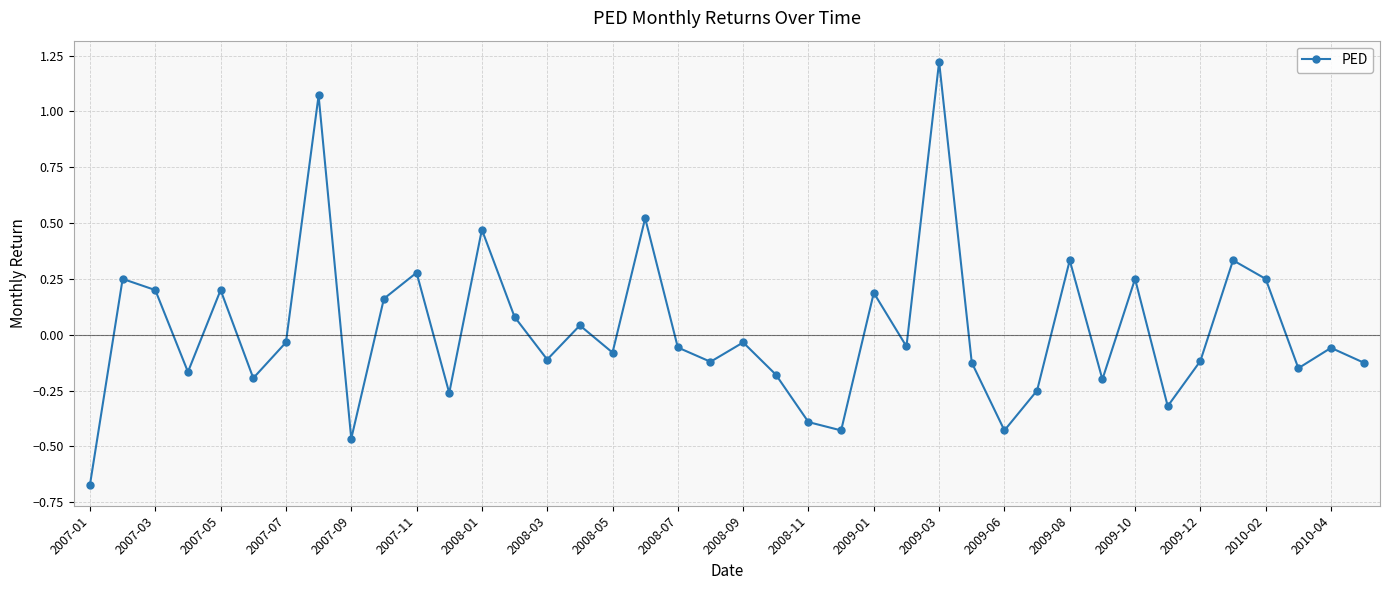

What is the difference between the maximum and minimum values?

1.9